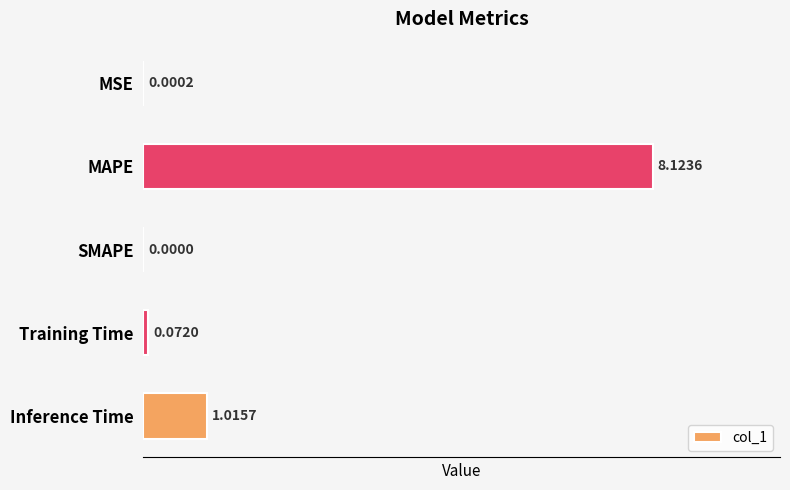

Which has a higher value, MSE or MAPE?

MAPE